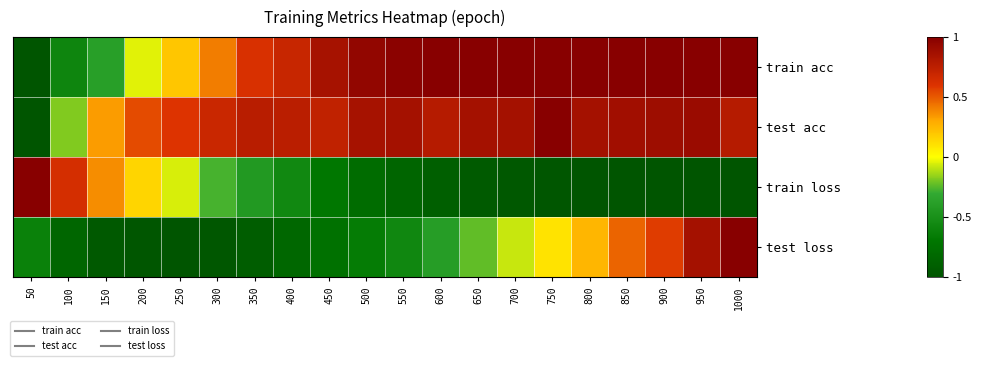

Reading right to left, list all the values displayed in this chart.

train acc: 1000=1.0	950=1.0	900=1.0	850=1.0	800=1.0	750=1.0	700=1.0	650=1.0	600=1.0	550=1.0	500=0.9	450=0.9	400=0.7	350=0.6	300=0.4	250=0.2	200=-0.0	150=-0.4	100=-0.6	50=-1.0
test acc: 1000=0.8	950=0.9	900=0.9	850=0.9	800=0.9	750=1.0	700=0.9	650=0.9	600=0.8	550=0.9	500=0.9	450=0.7	400=0.8	350=0.8	300=0.7	250=0.6	200=0.5	150=0.3	100=-0.2	50=-1.0
train loss: 1000=-1.0	950=-1.0	900=-1.0	850=-1.0	800=-1.0	750=-1.0	700=-1.0	650=-0.9	600=-0.9	550=-0.9	500=-0.8	450=-0.7	400=-0.6	350=-0.4	300=-0.3	250=-0.1	200=0.1	150=0.4	100=0.6	50=1.0
test loss: 1000=1.0	950=0.9	900=0.6	850=0.5	800=0.3	750=0.1	700=-0.1	650=-0.2	600=-0.4	550=-0.6	500=-0.7	450=-0.7	400=-0.8	350=-0.9	300=-1.0	250=-1.0	200=-1.0	150=-1.0	100=-0.8	50=-0.6